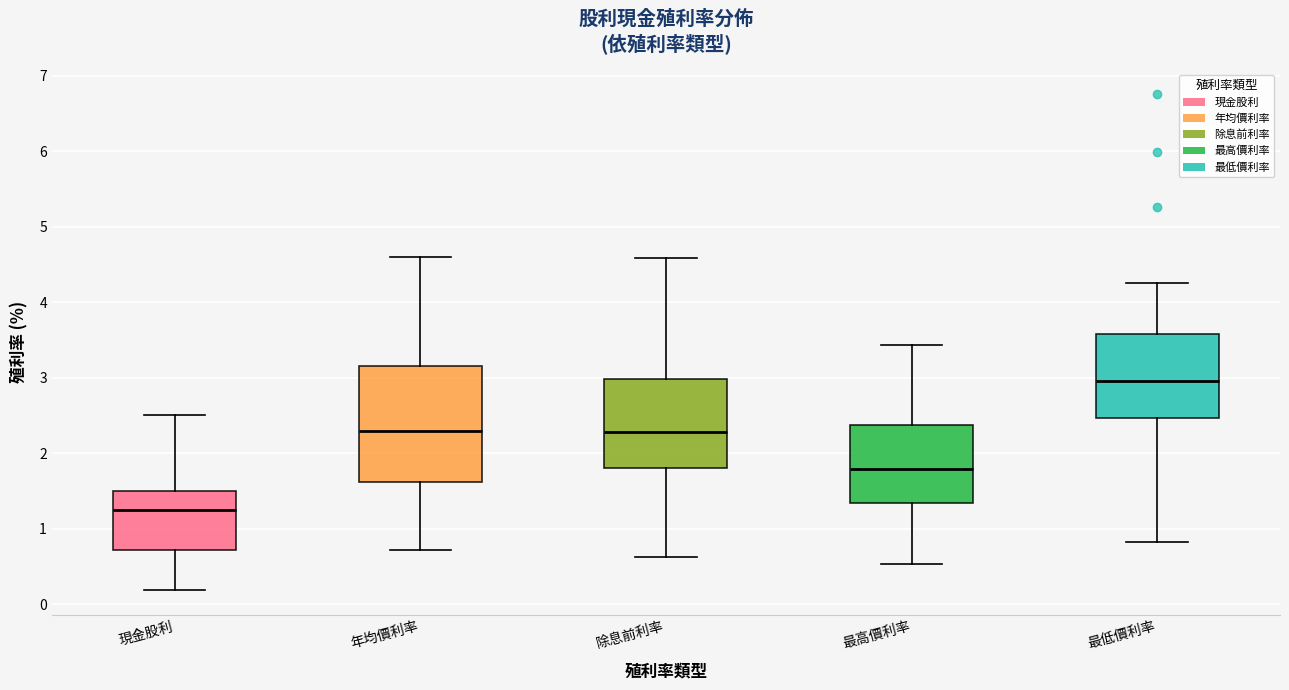

Reading left to right, read every box against the y-axis: the position of its median line, the range the box covers, and the ends of its whiskers. The values are not printed on the chart, so give them approximately, as read against the axis.

現金股利: median 1.3, box 0.7 to 1.5, whiskers 0.2 to 2.5
年均價利率: median 2.3, box 1.6 to 3.2, whiskers 0.7 to 4.6
除息前利率: median 2.3, box 1.8 to 3.0, whiskers 0.6 to 4.6
最高價利率: median 1.8, box 1.3 to 2.4, whiskers 0.5 to 3.4
最低價利率: median 3.0, box 2.5 to 3.6, whiskers 0.8 to 4.3